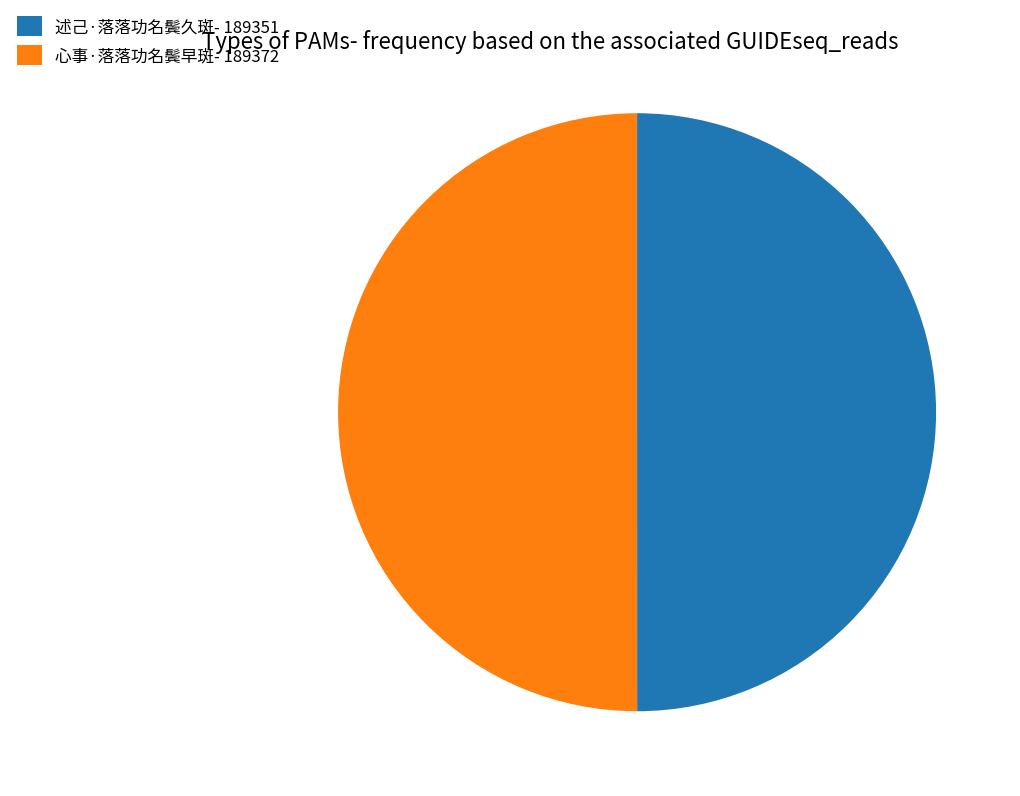

Combined, do 心事·落落功名鬓早斑- 189372 and 述己·落落功名鬓久斑- 189351 account for over 50%?

Yes